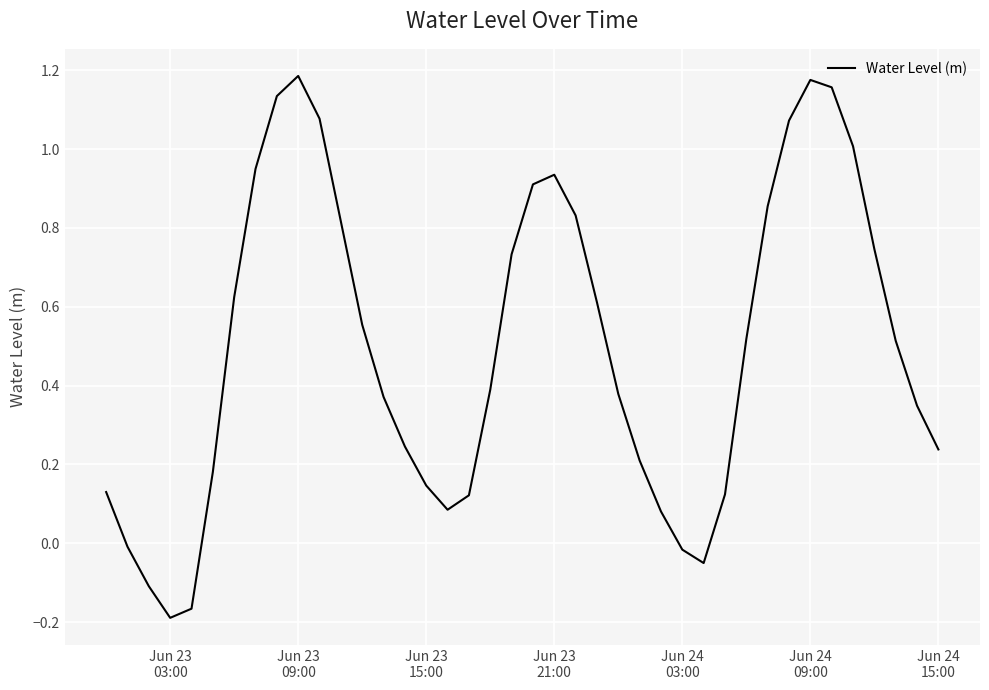

Count the number of categories in the chart.

40